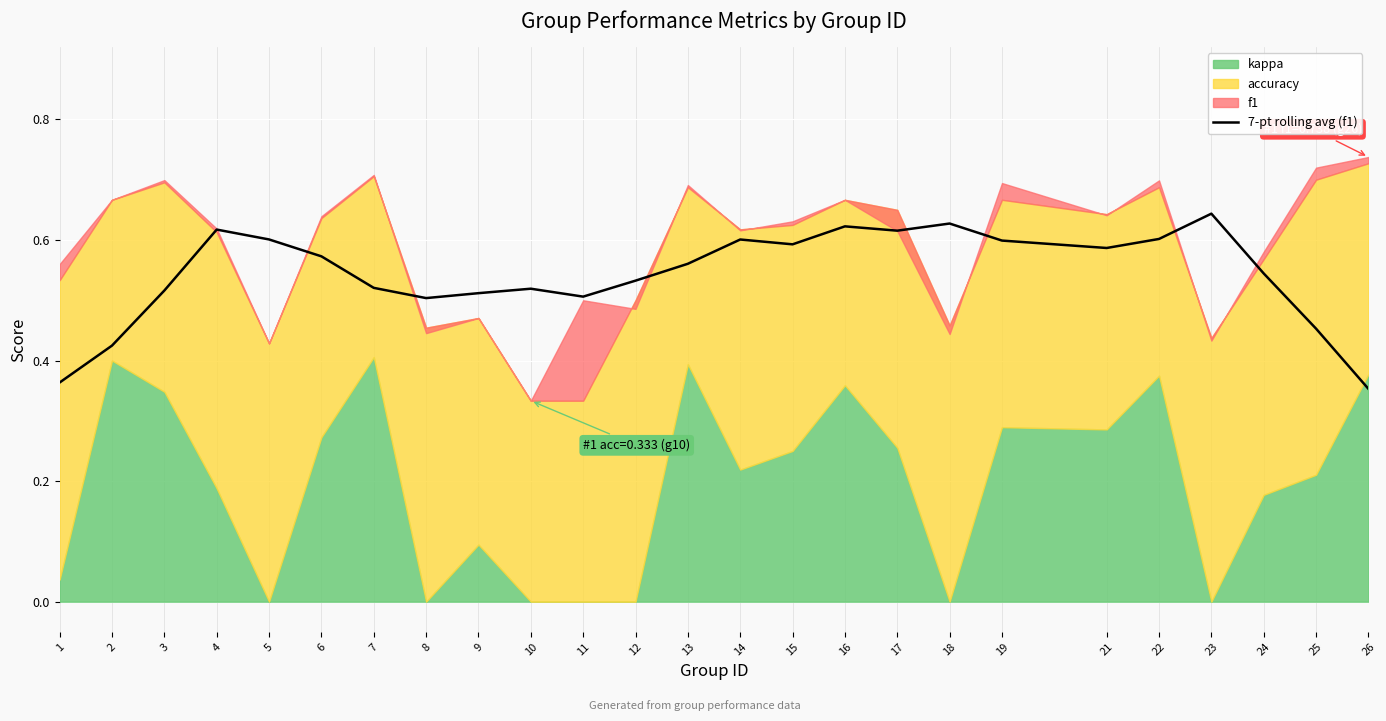

What is the value of the 25th point from the left?

0.4